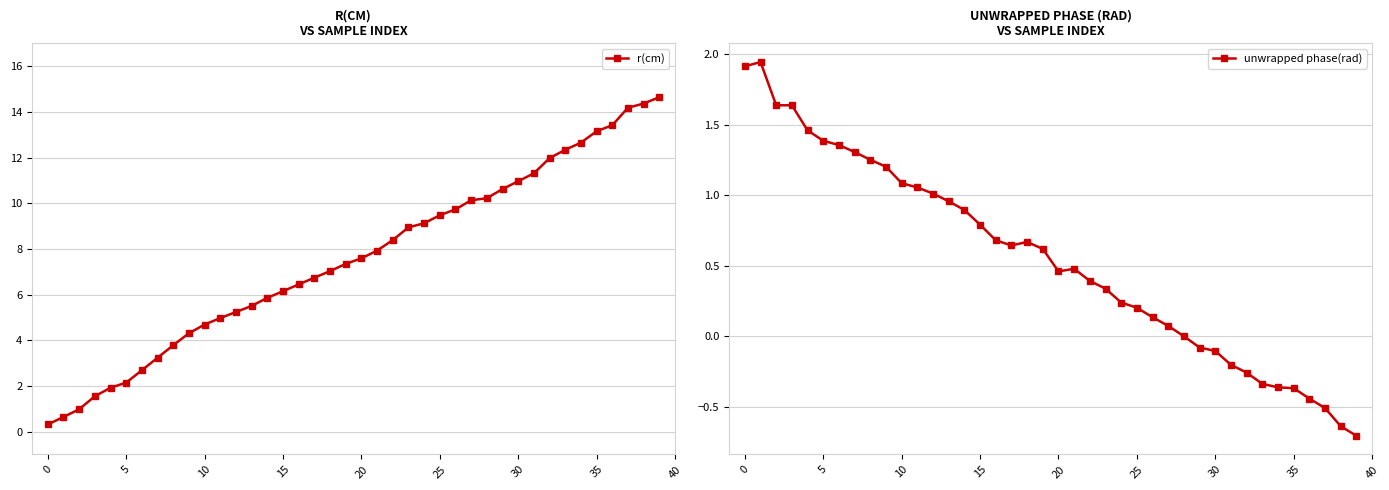

Which series has the largest total across all categories?

r(cm)